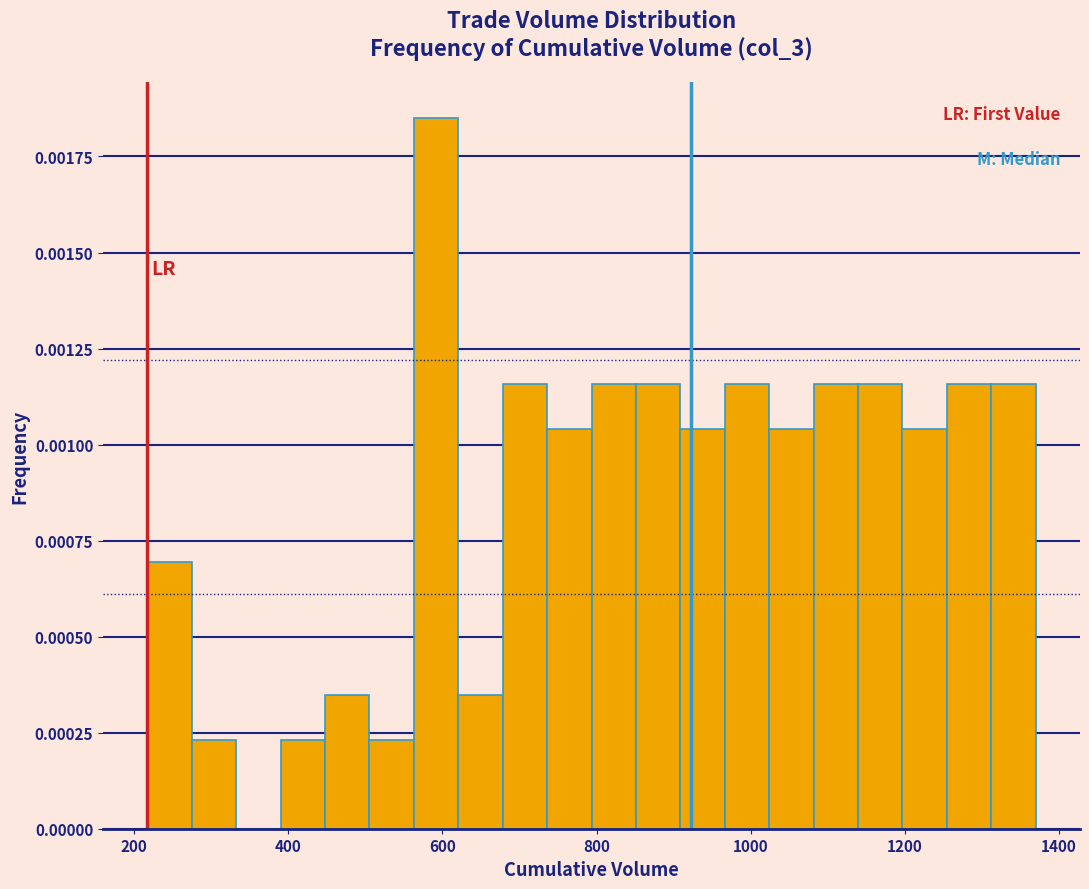

Around what value on the x-axis is the tallest bar? Give the approximate position of its centre, as read against the axis.

600